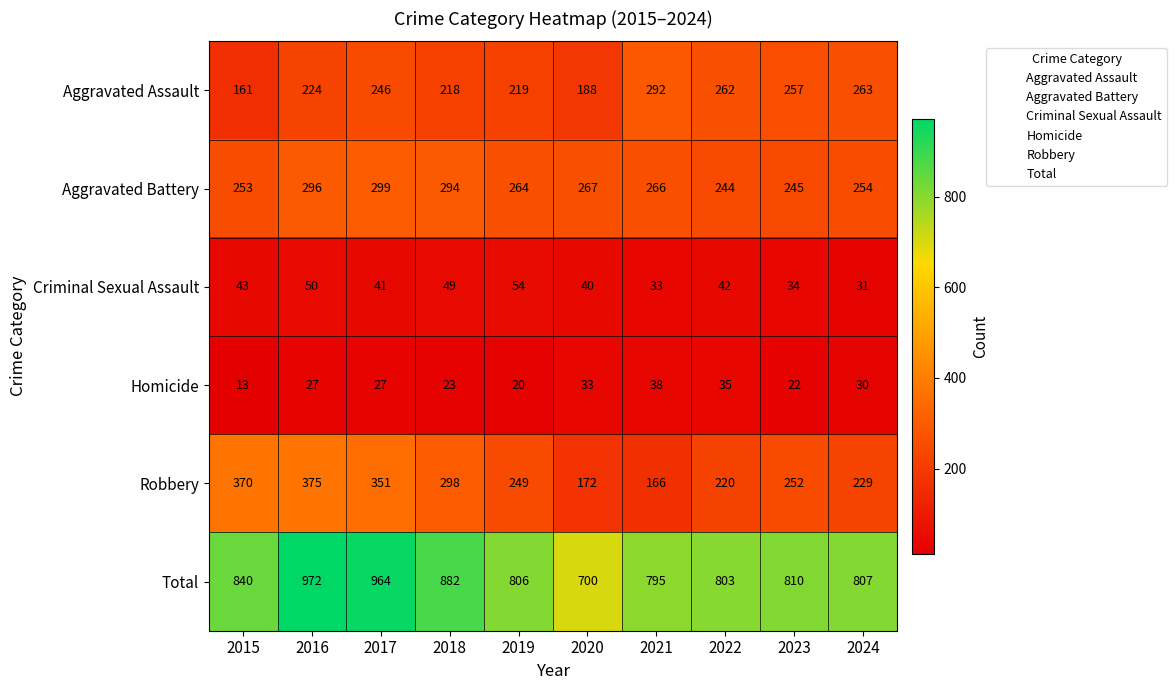

What is the sum of the Total values at 2015 and 2017?

1804